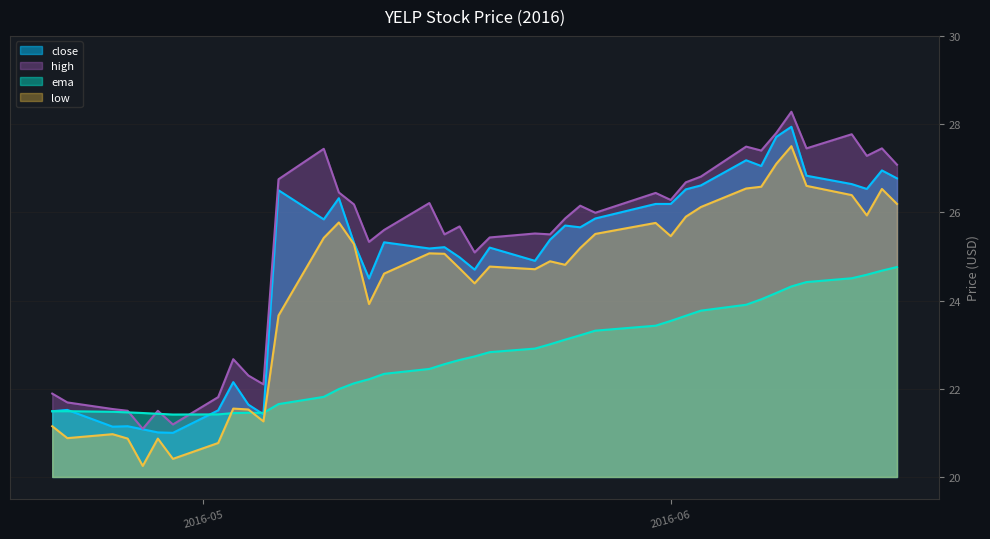

True or false: high and low intersect in this chart.

False